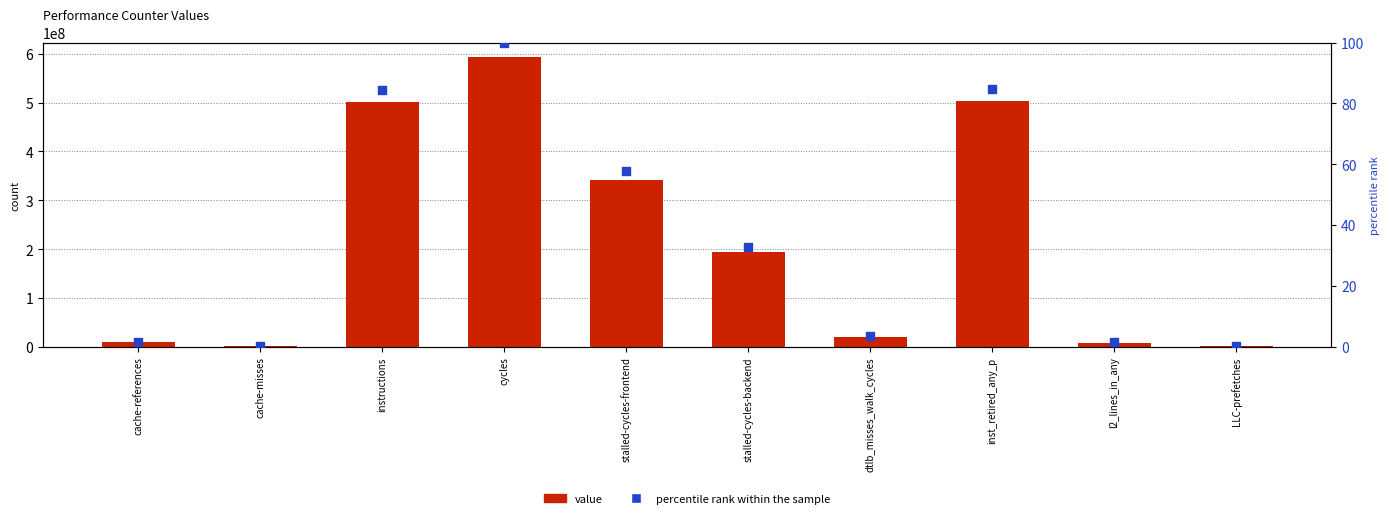

At how many categories does at least one series exceed 447137953?

3